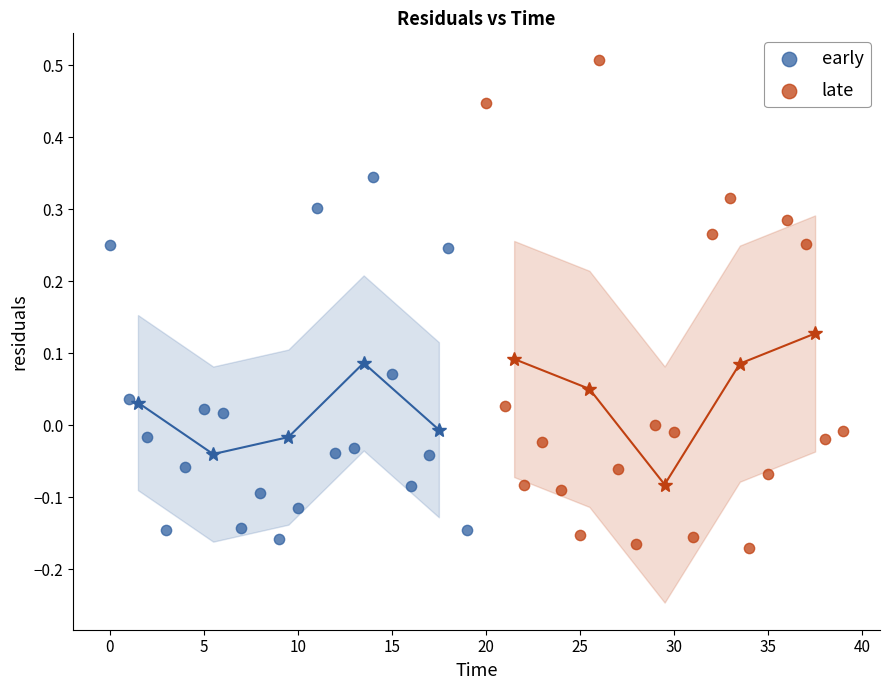

Which series has the largest Y range (max minus min)?

late